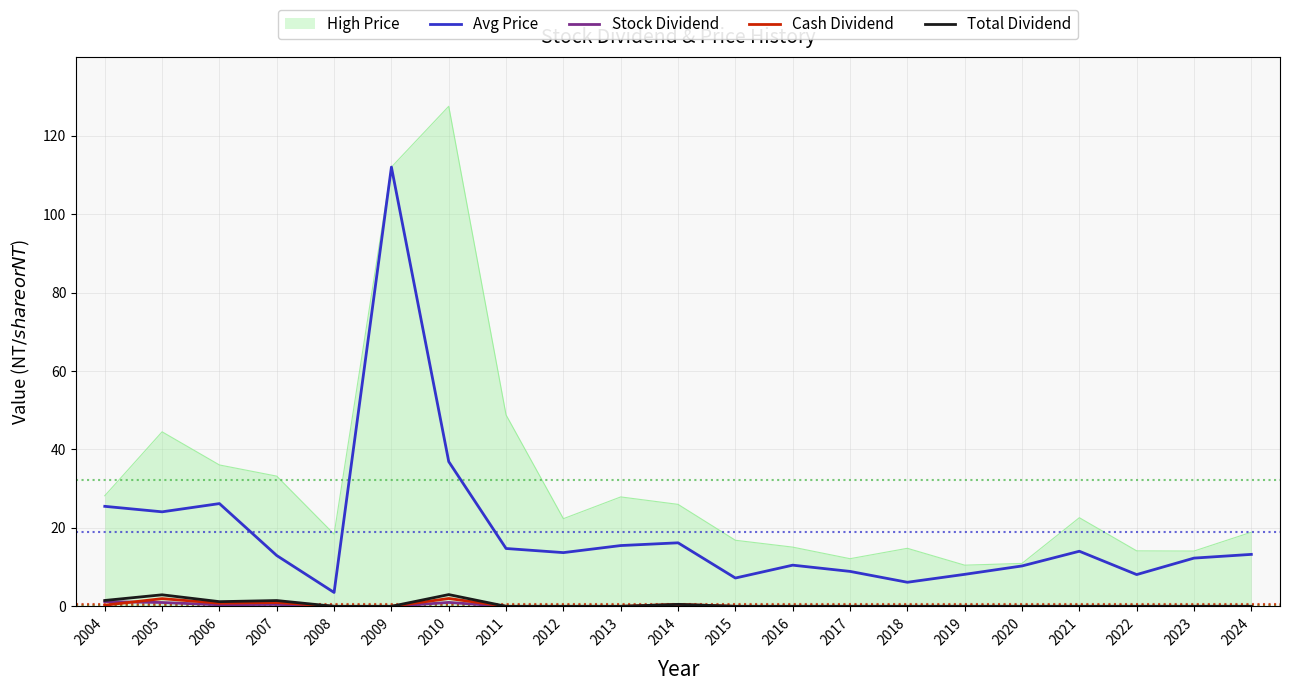

The value of Total Dividend at 2019 is 0.0. True or false?

True